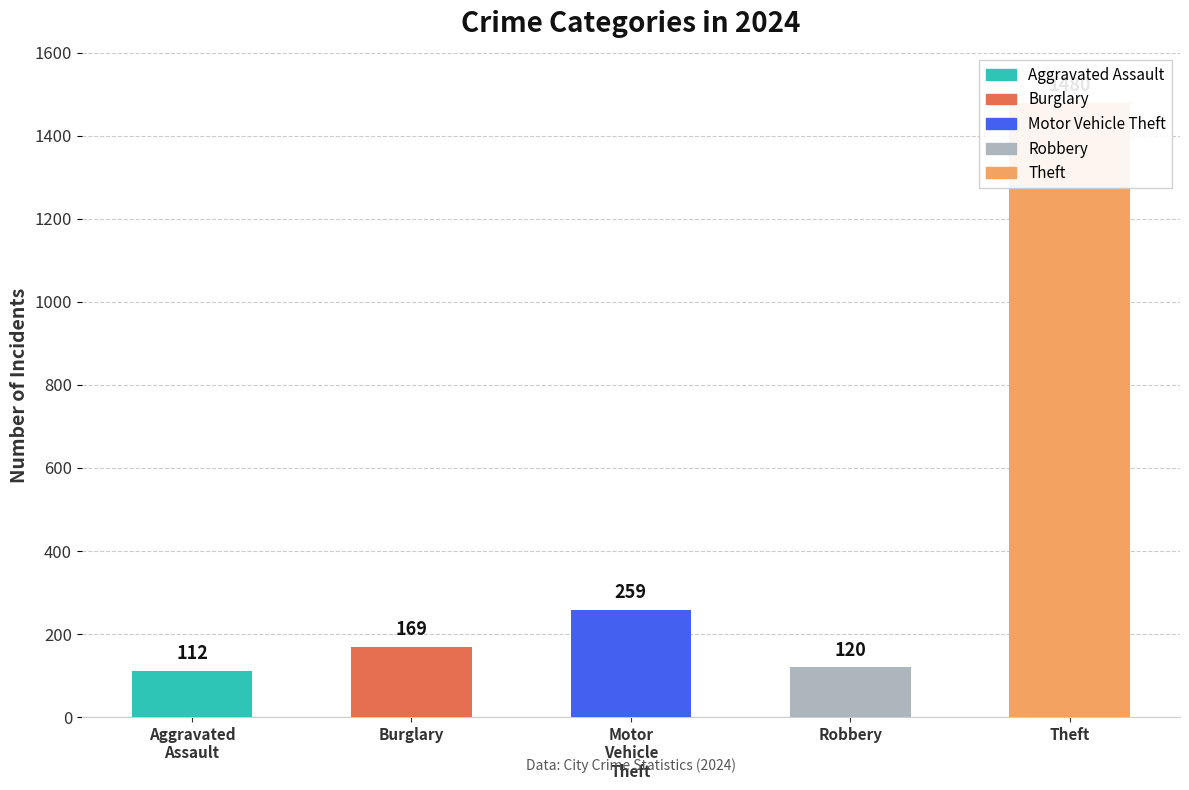

Is the value of Theft at 2016 greater than the value of Burglary at 2022?

Yes